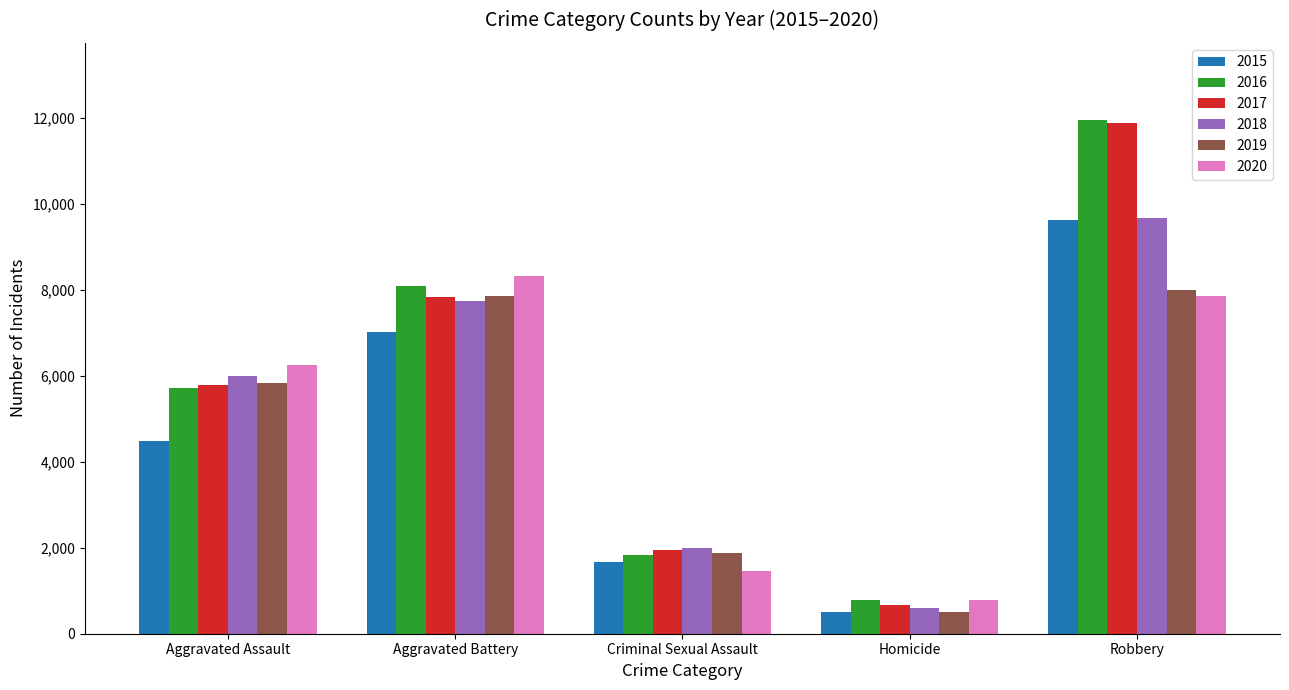

Where is 2017 nearest to the value 6276?

Aggravated Assault